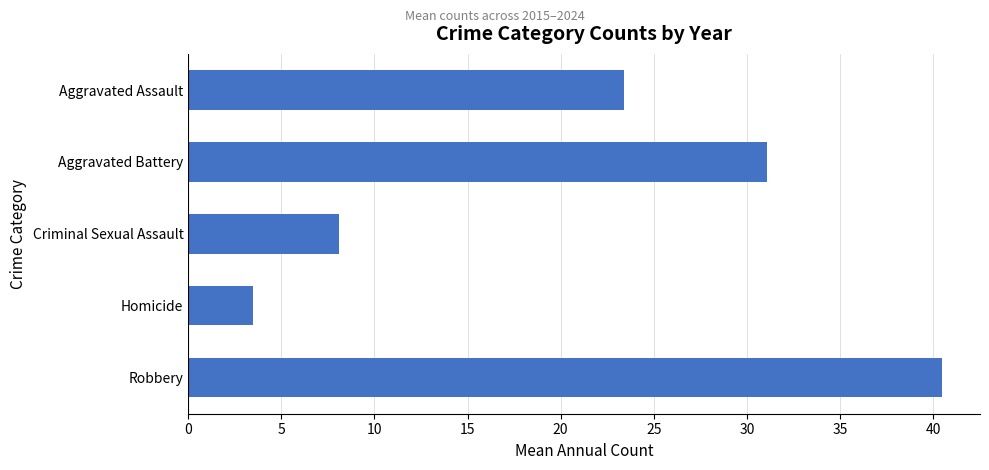

Reading top to bottom, transcribe all the data shown in this chart.

Aggravated Assault=23.4	Aggravated Battery=31.1	Criminal Sexual Assault=8.1	Homicide=3.5	Robbery=40.5